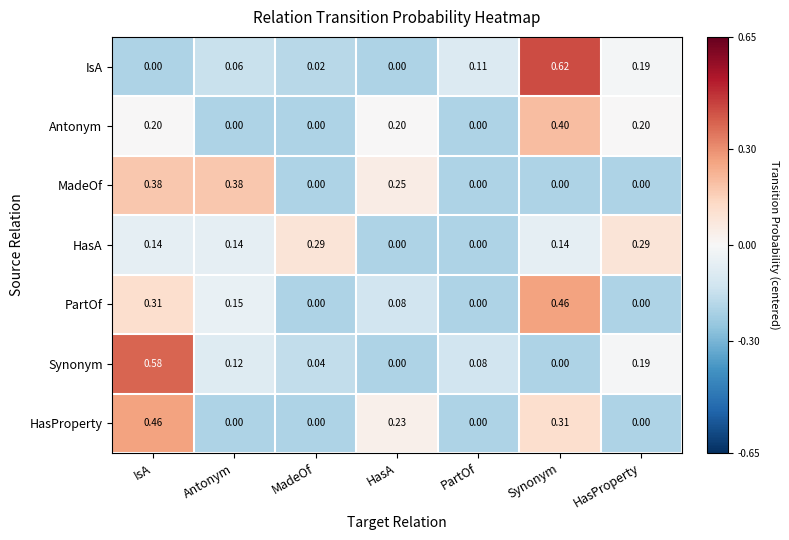

Between HasA and Synonym, which series saw the biggest shift?

IsA